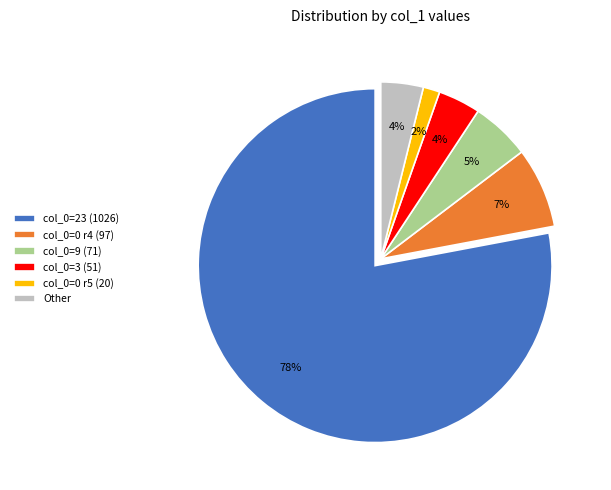

Which has a higher value, col_0=0 r4 (97) or col_0=3 (51)?

col_0=0 r4 (97)